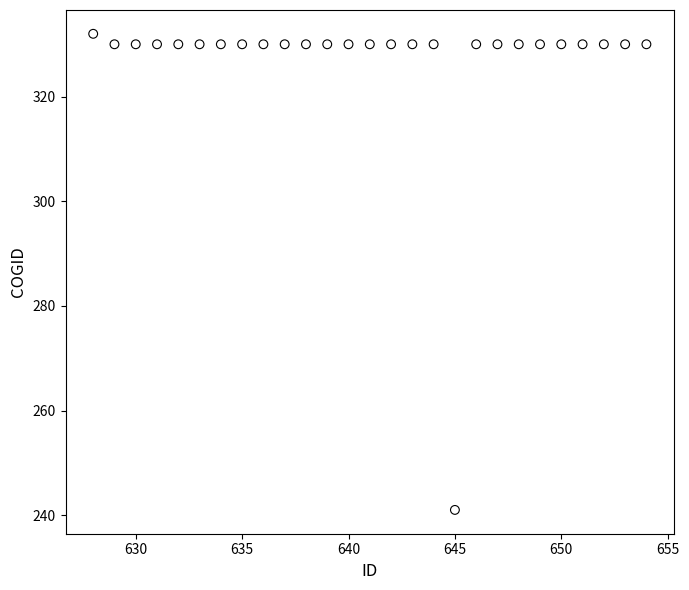

What is the range of X values (max minus min)?

26